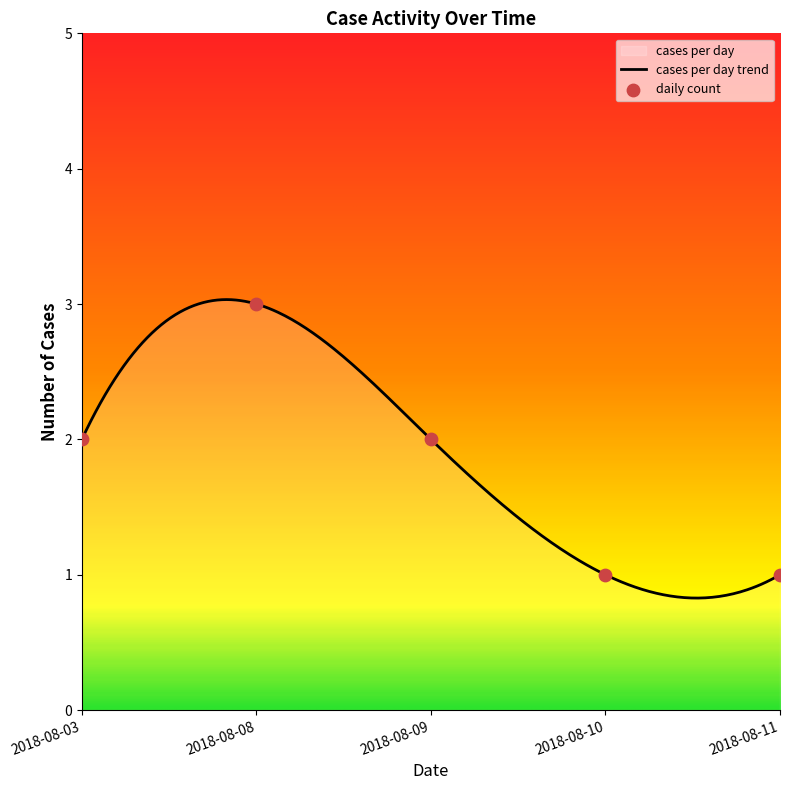

What is the change in value from 2018-08-09 to 2018-08-10?

-1